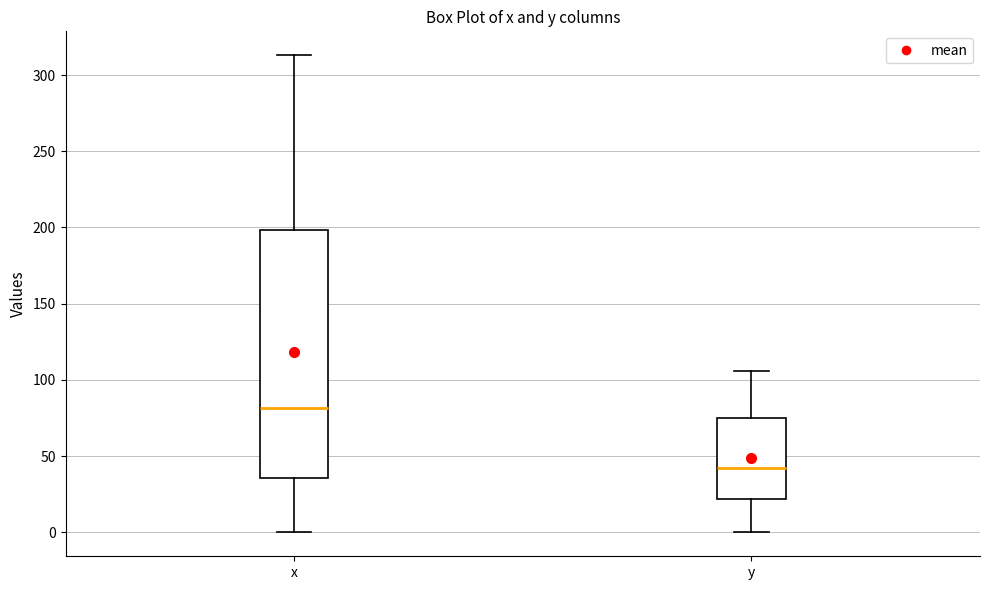

Comparing the boxes themselves (not the whiskers), which one is the tallest?

x